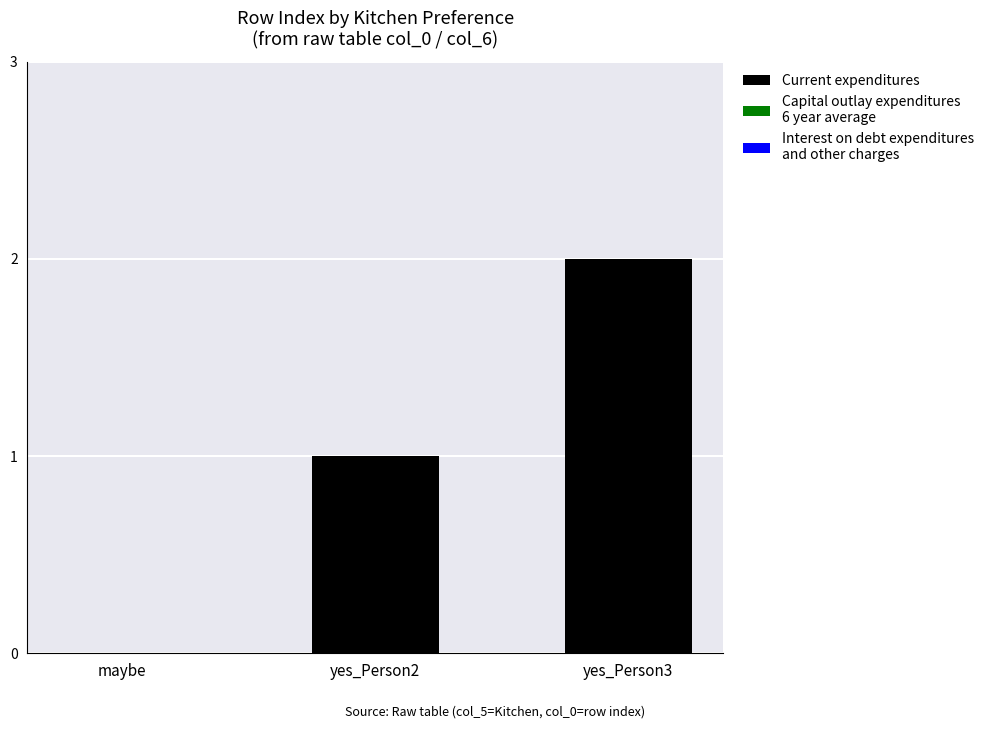

Which label corresponds to the largest value in the chart?

yes_Person3